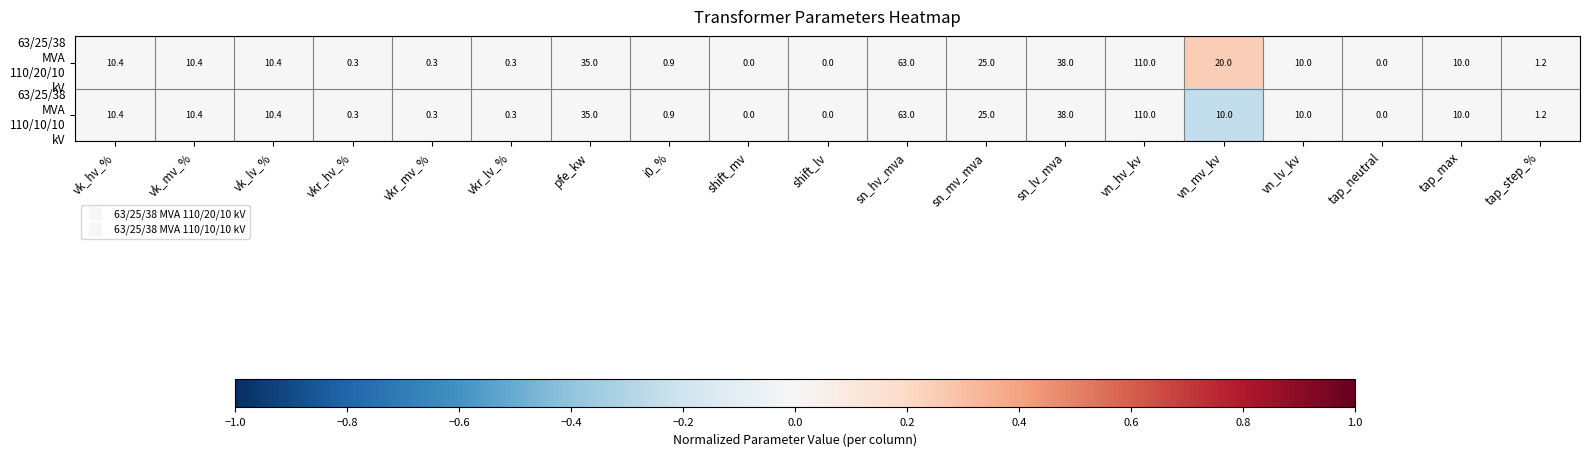

At which category does the chart reach its peak across all series?

vn_hv_kv